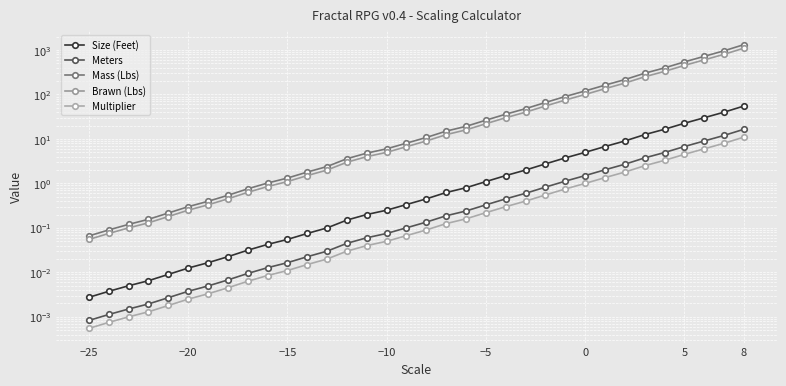

What is the average value of the Multiplier series?

1.2